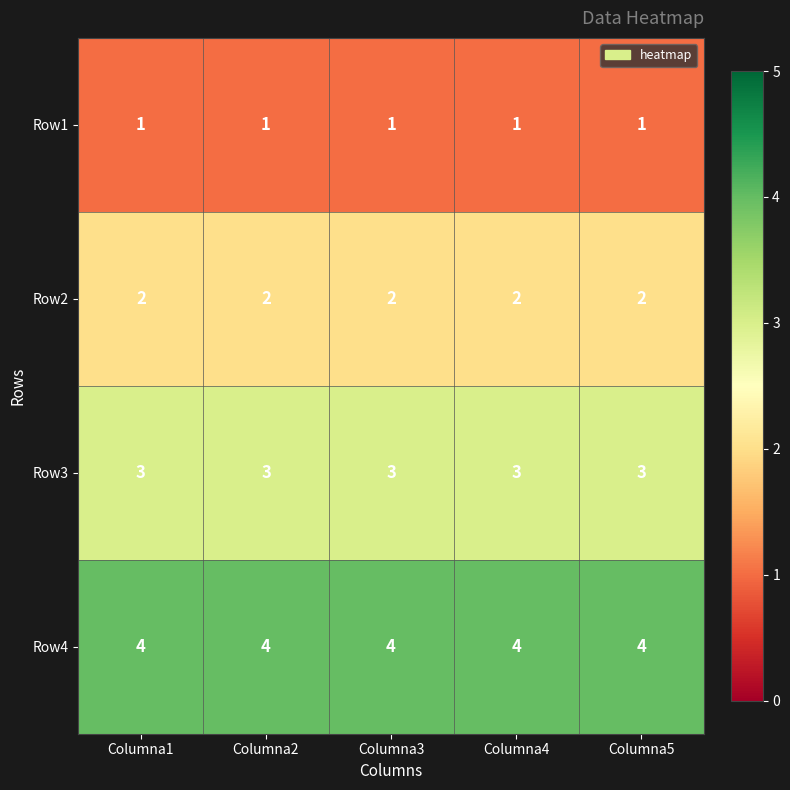

Rank the series by their average value, from highest to lowest.

Row4, Row3, Row2, Row1